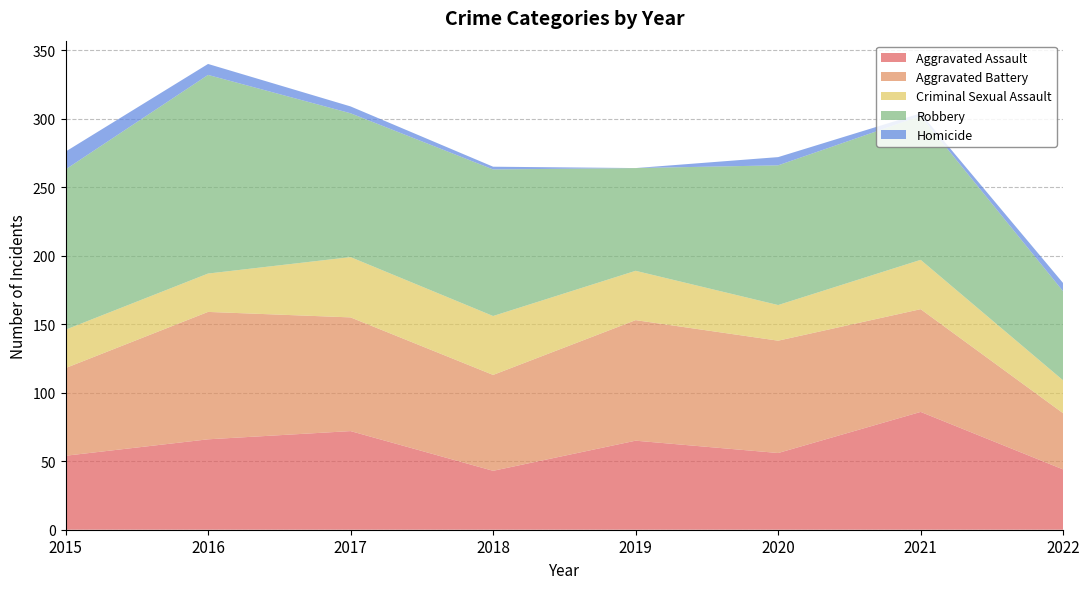

Reading left to right, transcribe all the data shown in this chart.

Aggravated Assault: 2015=54	2016=66	2017=72	2018=43	2019=65	2020=56	2021=86	2022=44
Aggravated Battery: 2015=64	2016=93	2017=83	2018=70	2019=88	2020=82	2021=75	2022=41
Criminal Sexual Assault: 2015=28	2016=28	2017=44	2018=43	2019=36	2020=26	2021=36	2022=24
Robbery: 2015=117	2016=145	2017=105	2018=107	2019=75	2020=102	2021=105	2022=65
Homicide: 2015=13	2016=8	2017=5	2018=2	2019=0	2020=6	2021=2	2022=6